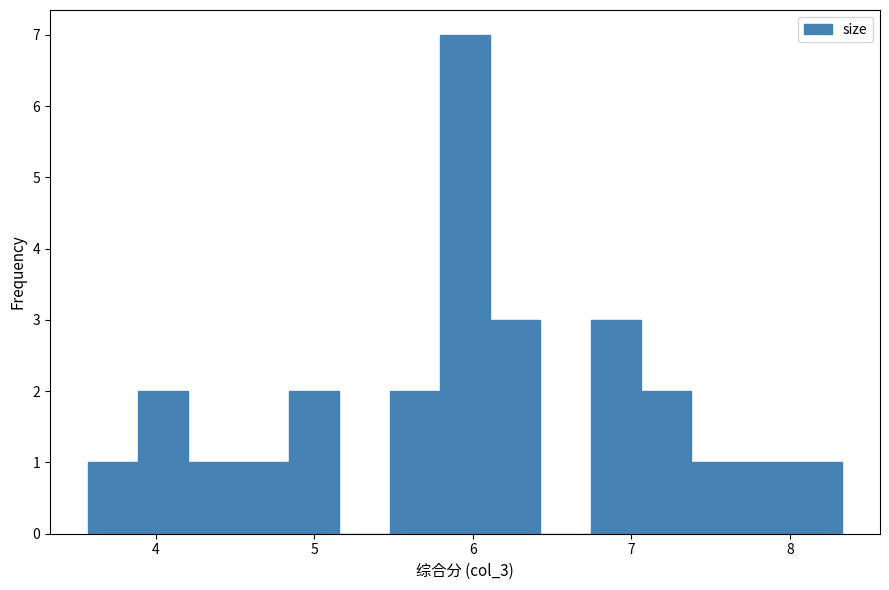

Read against the x-axis, roughly where is the centre of the tallest bar?

6.0